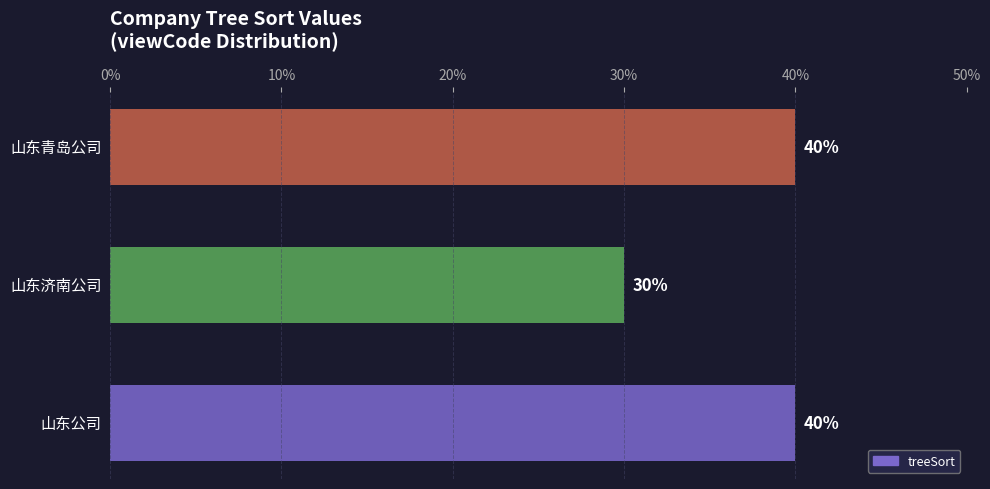

What is the minimum value shown in the chart?

30